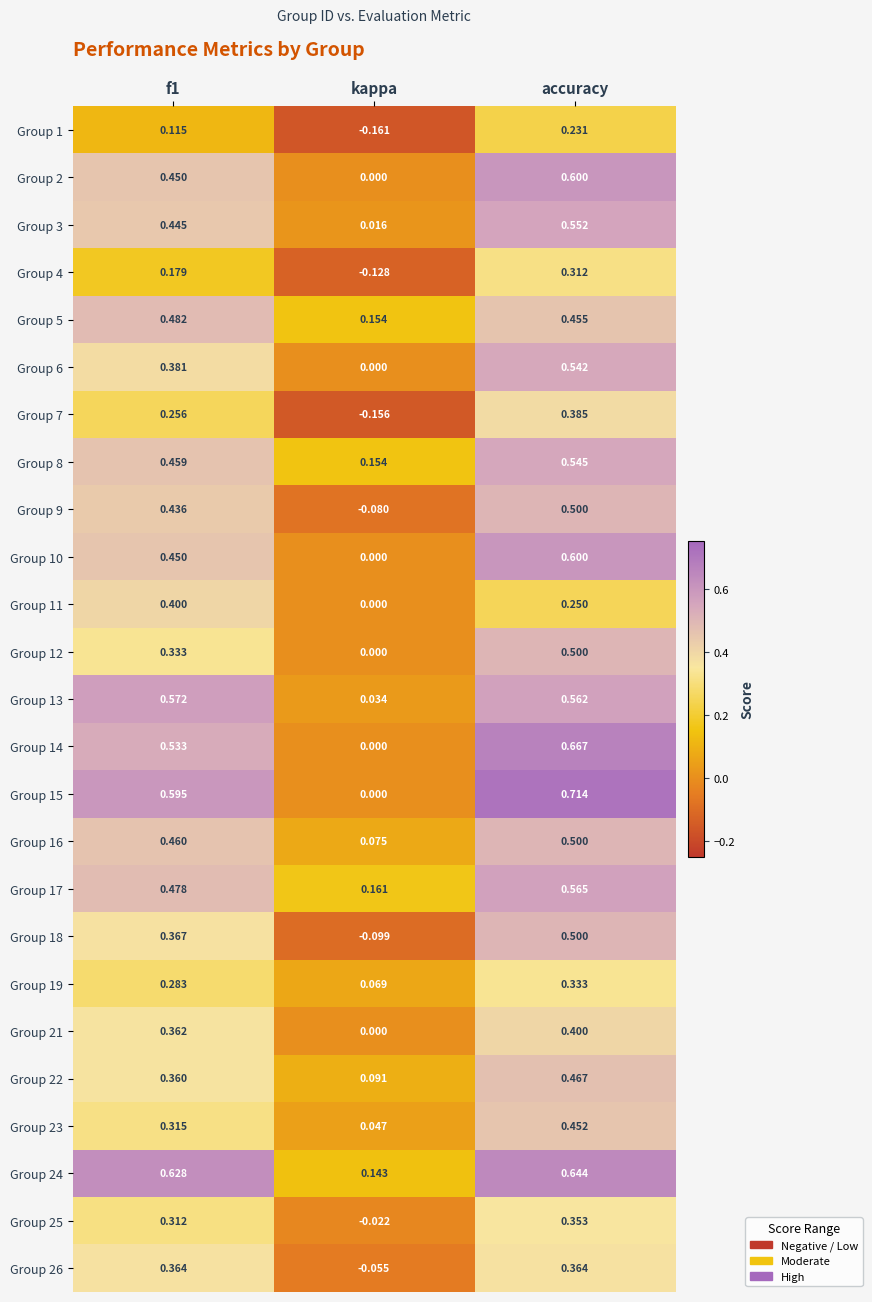

At which category does the chart reach its minimum across all series?

kappa